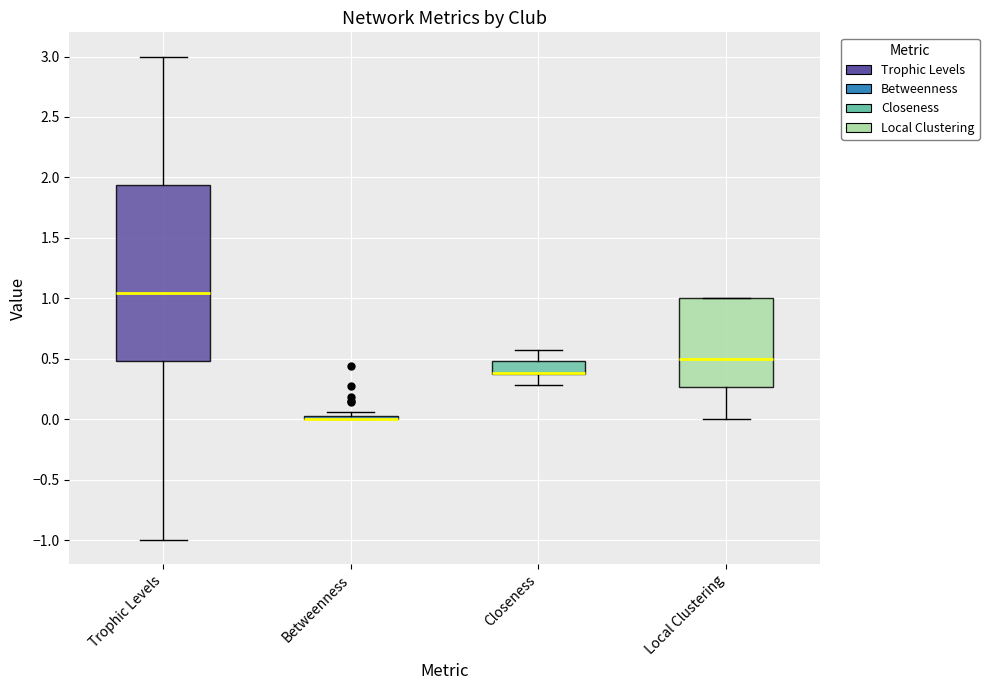

Where does the lower whisker of the box for Trophic Levels end on the y-axis? The values are not printed on the chart, so give them approximately, as read against the axis.

-1.00